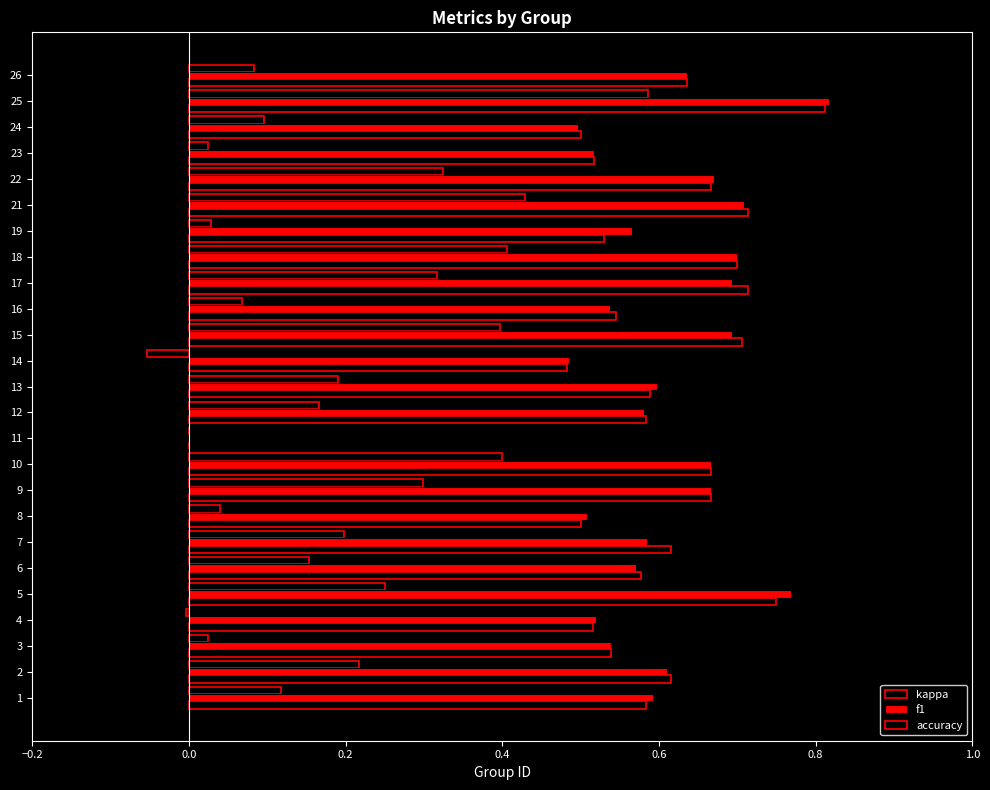

How many positive values does the f1 series have?

24